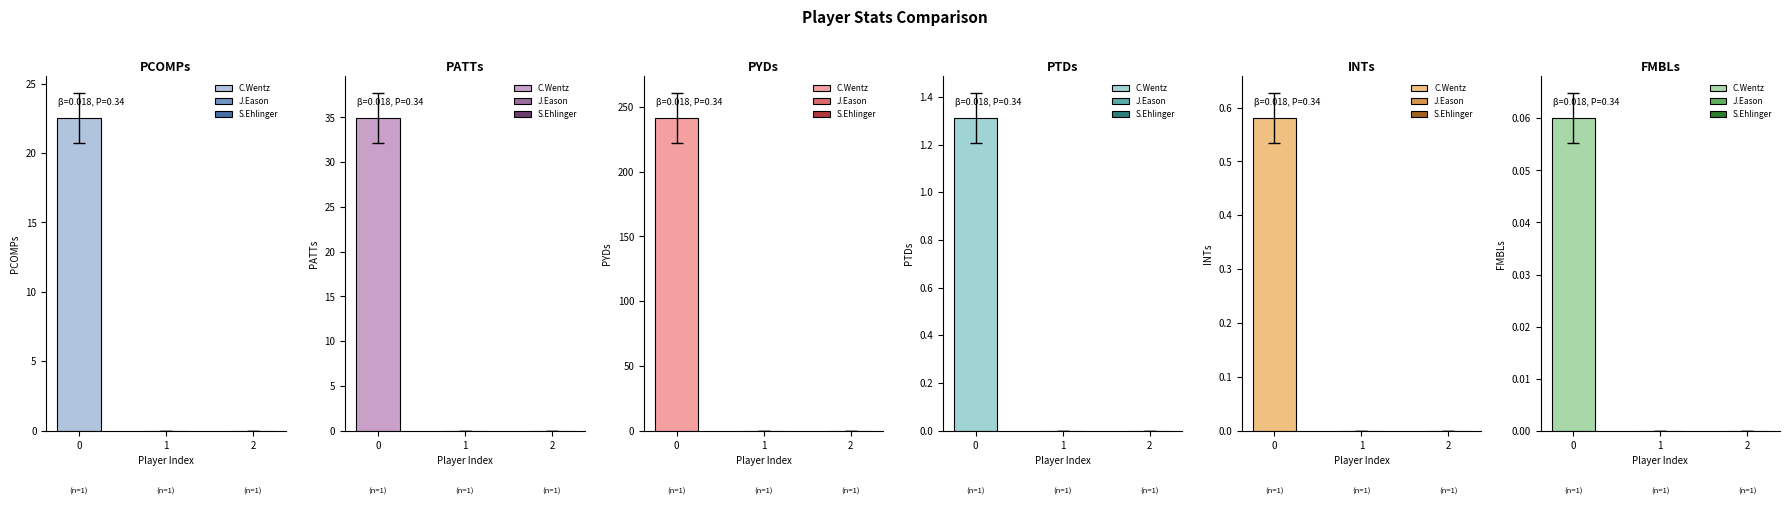

At which category is the sum across all series the highest?

C.Wentz